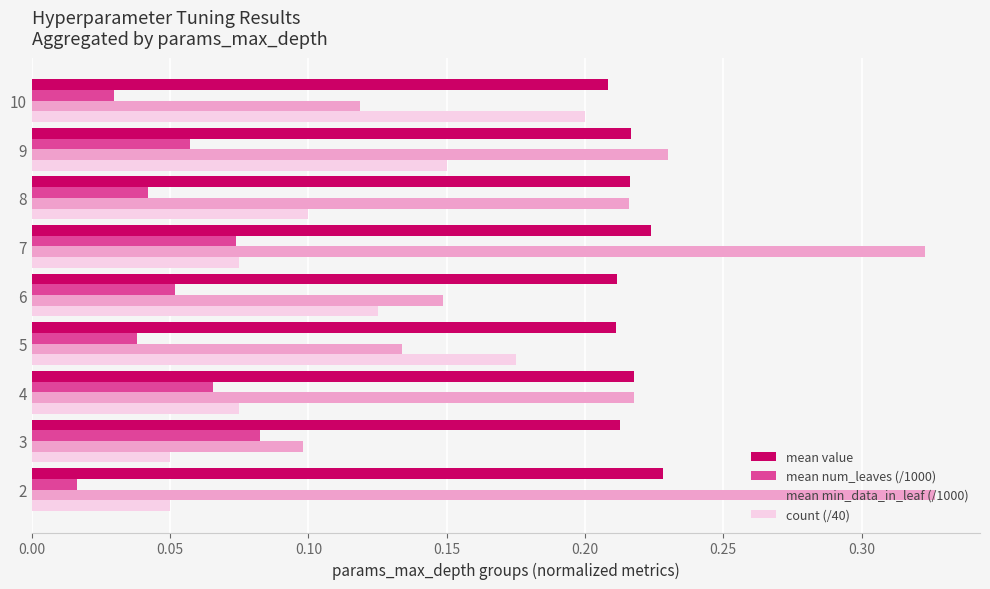

Count the count (/40) values in the range 0 to 1.

9